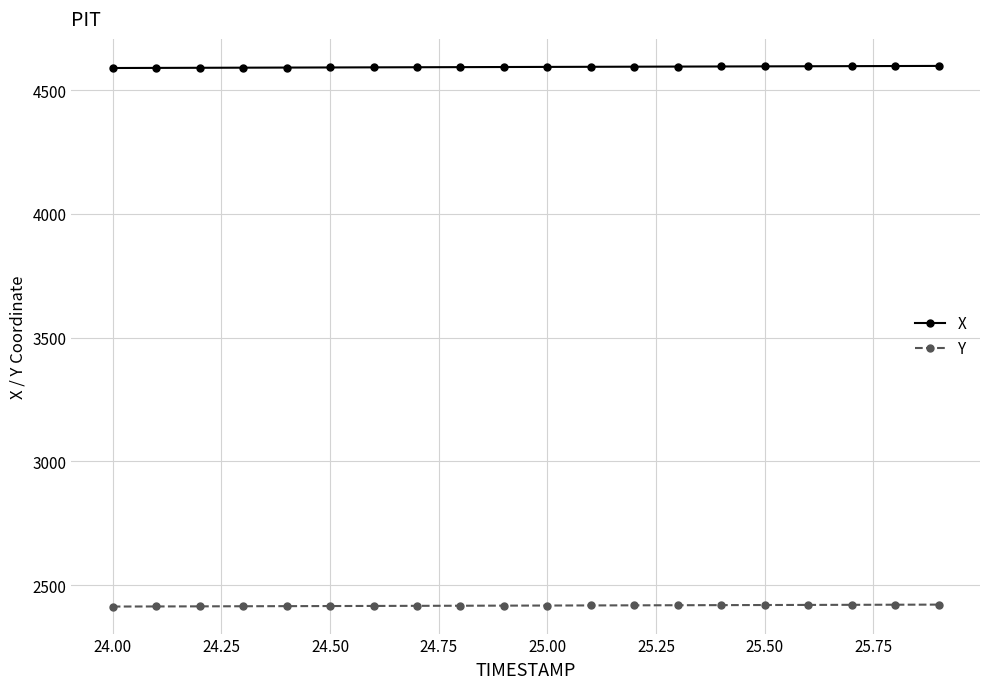

What is the minimum value shown in the chart?

2413.4